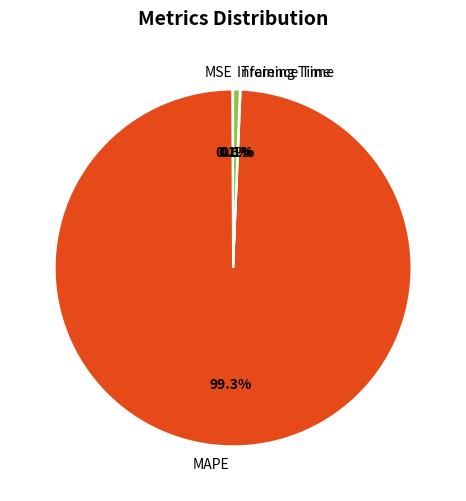

Between Inference Time and MAPE, which is larger?

MAPE